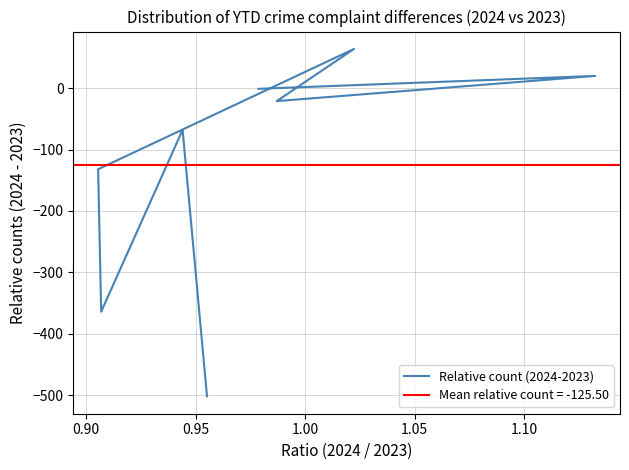

What is the value of the 2nd point from the left?

20